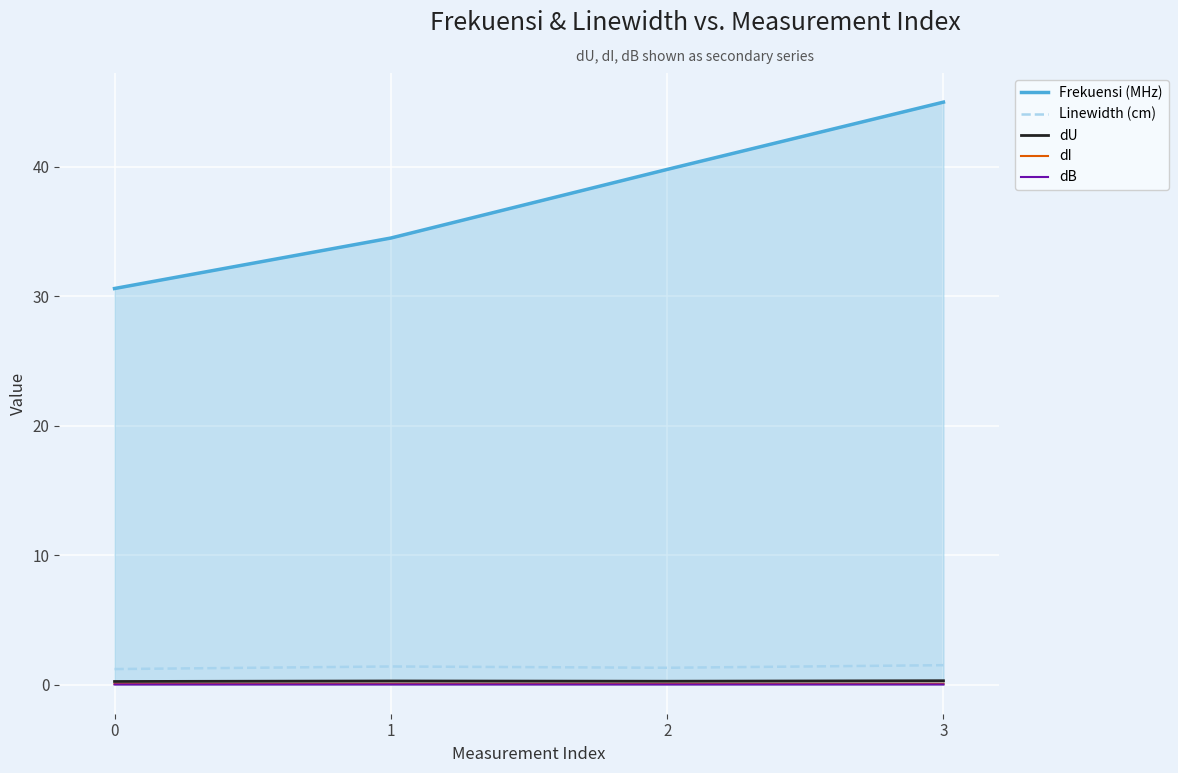

Does the chart display data point markers on the line(s)?

No